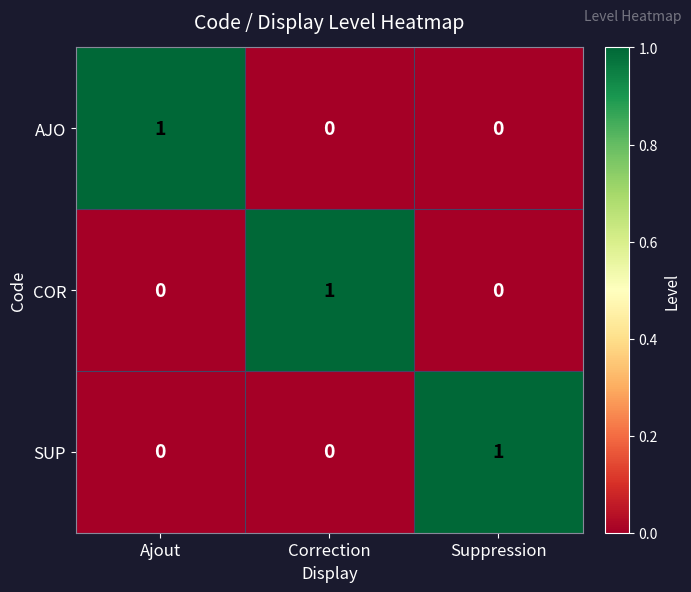

Is it true that COR equals 0 at Correction?

False